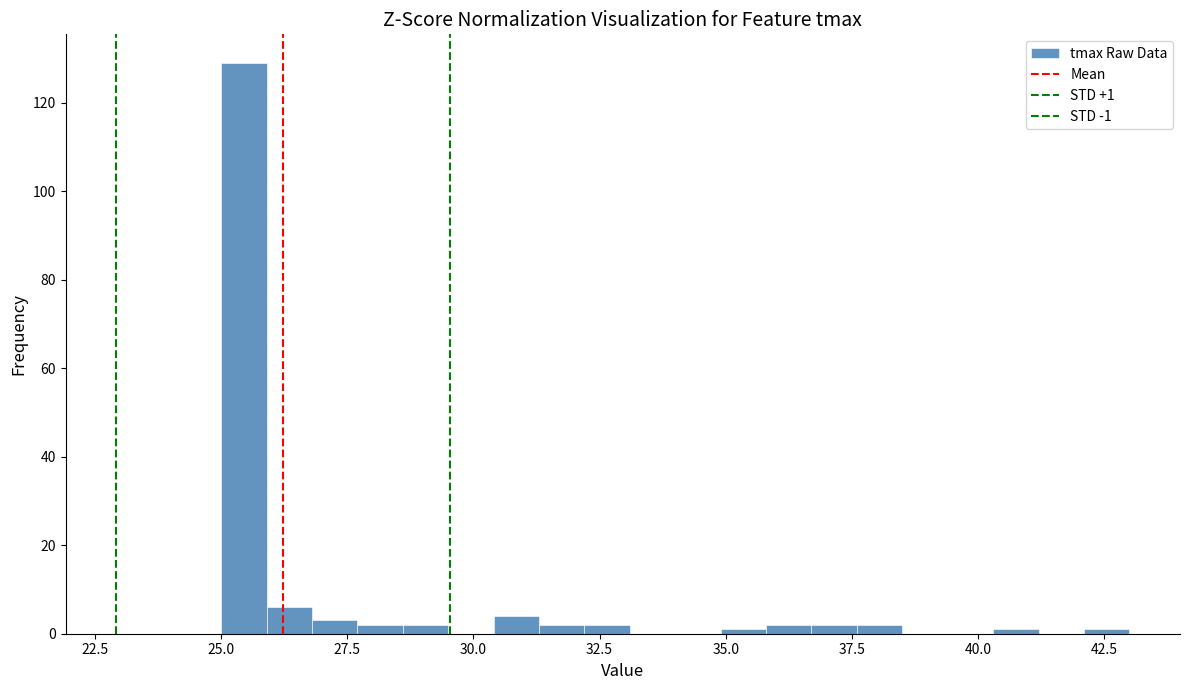

Read against the x-axis, roughly where is the centre of the tallest bar?

25.5